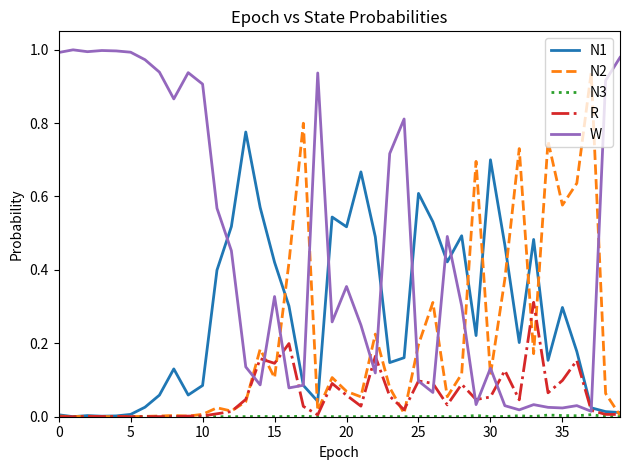

Which series has the largest total across all categories?

W